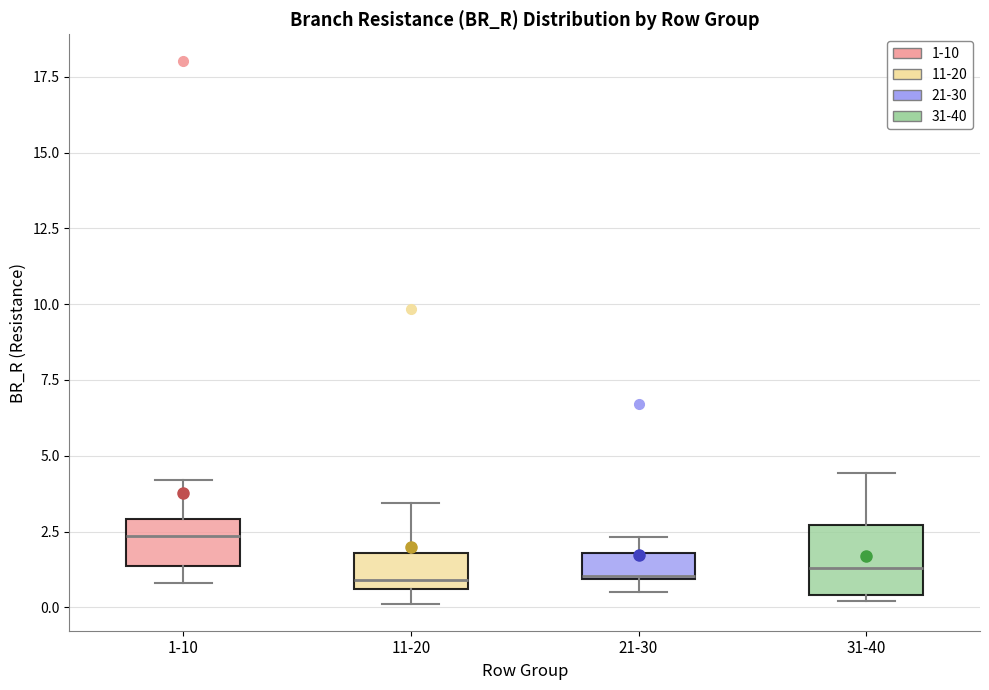

Where is the lower edge of the box for 11-20 on the y-axis? The values are not printed on the chart, so give them approximately, as read against the axis.

0.5